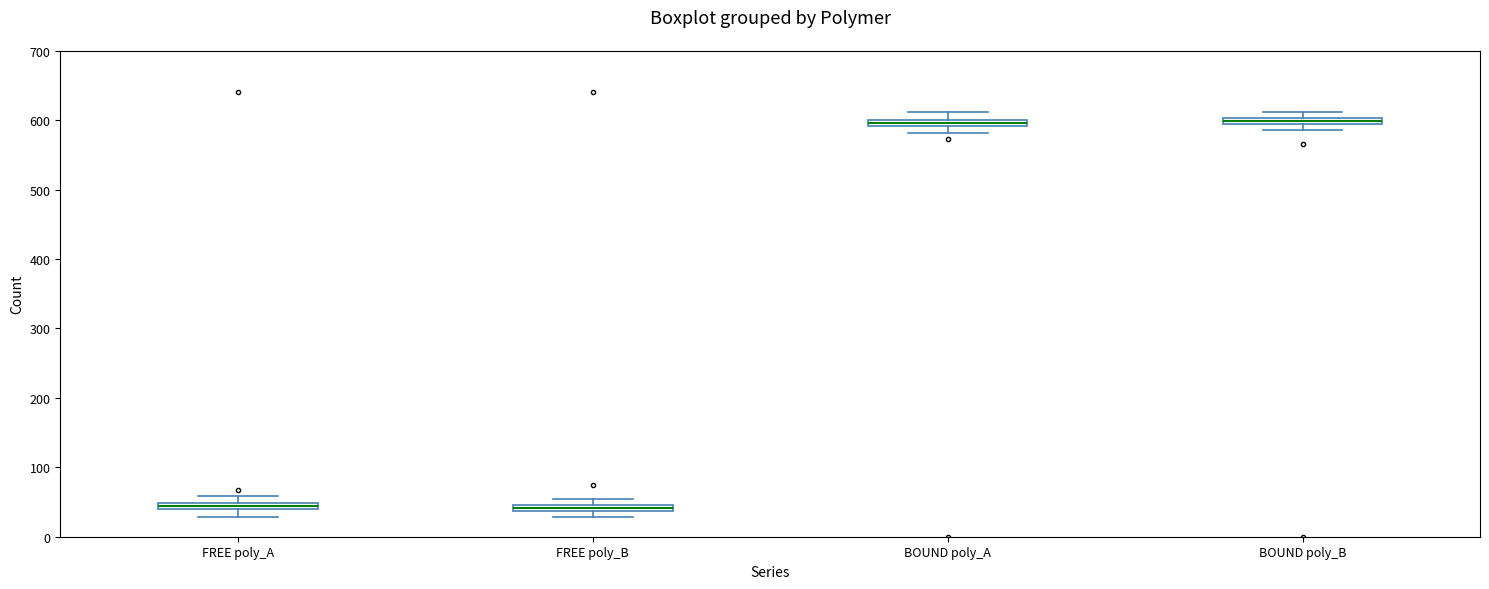

Where is the upper edge of the box for FREE poly_A on the y-axis? The values are not printed on the chart, so give them approximately, as read against the axis.

50